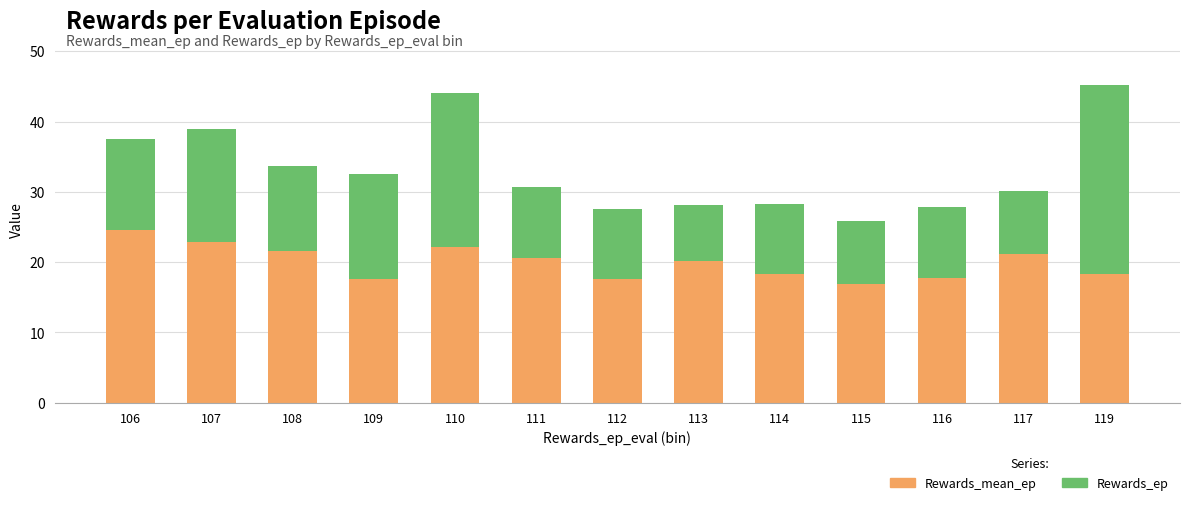

True or false: Rewards_mean_ep has a value of 36.5 at 110.

False